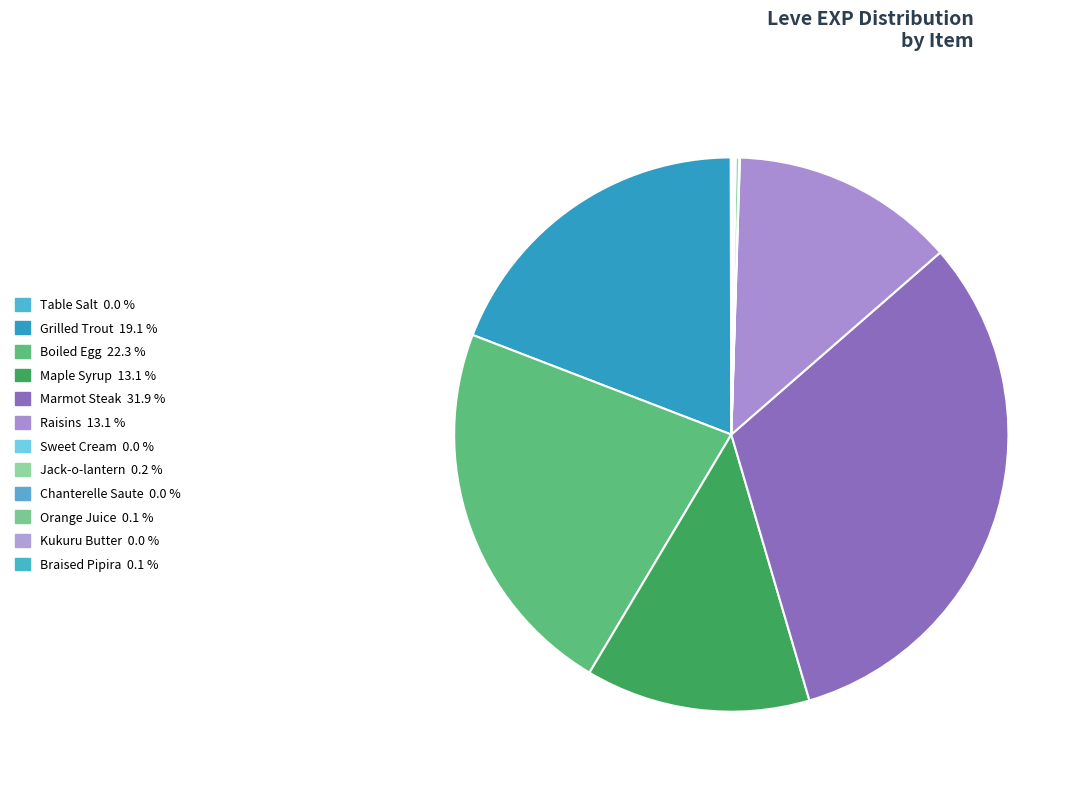

The Boiled Egg slice represents 12% of the pie. True or false?

False